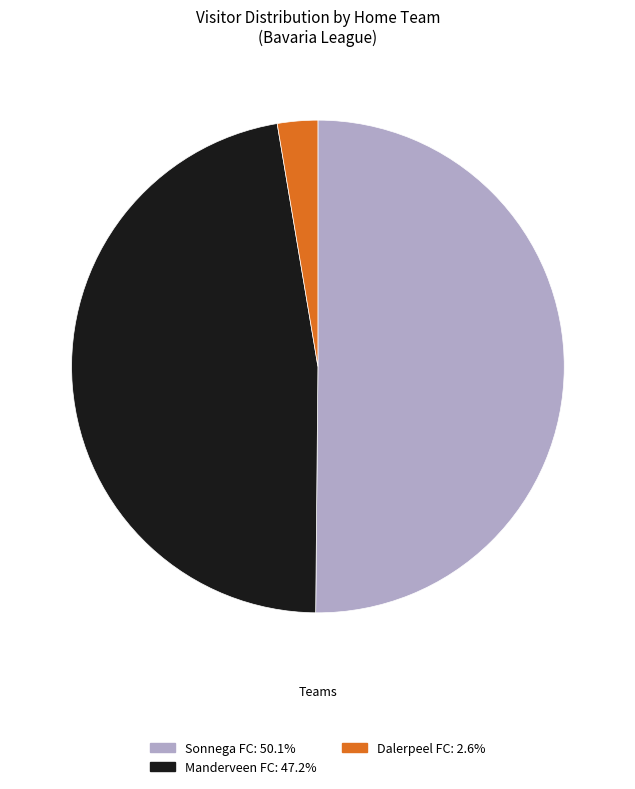

Approximately how many times larger is the value at Manderveen FC: 47.2% compared to Sonnega FC: 50.1%?

0.9